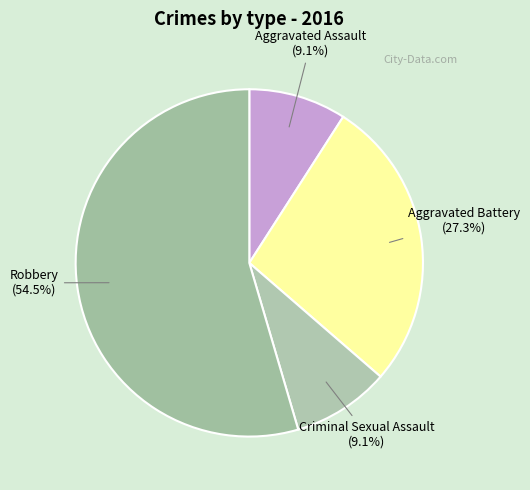

What percentage is the Aggravated Battery slice, to the nearest percent?

27%